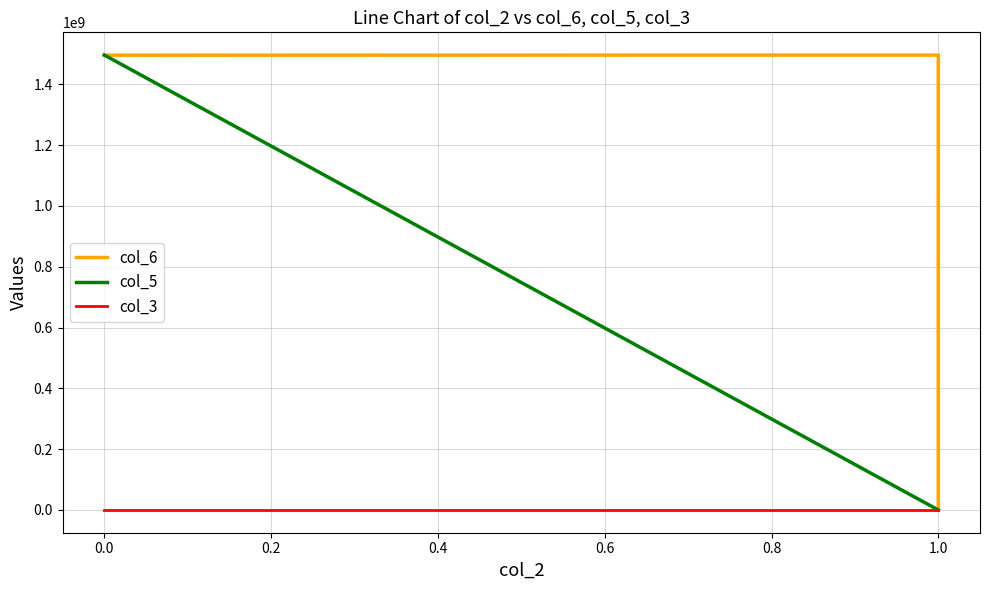

At 1.0, list the series in order from largest to smallest.

col_3, col_6, col_5